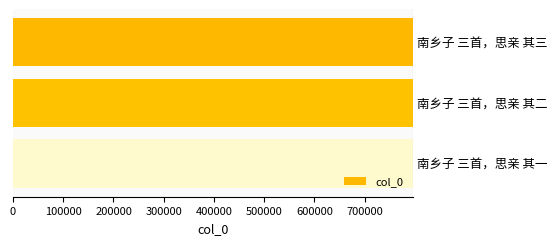

How many bars are there in total?

3